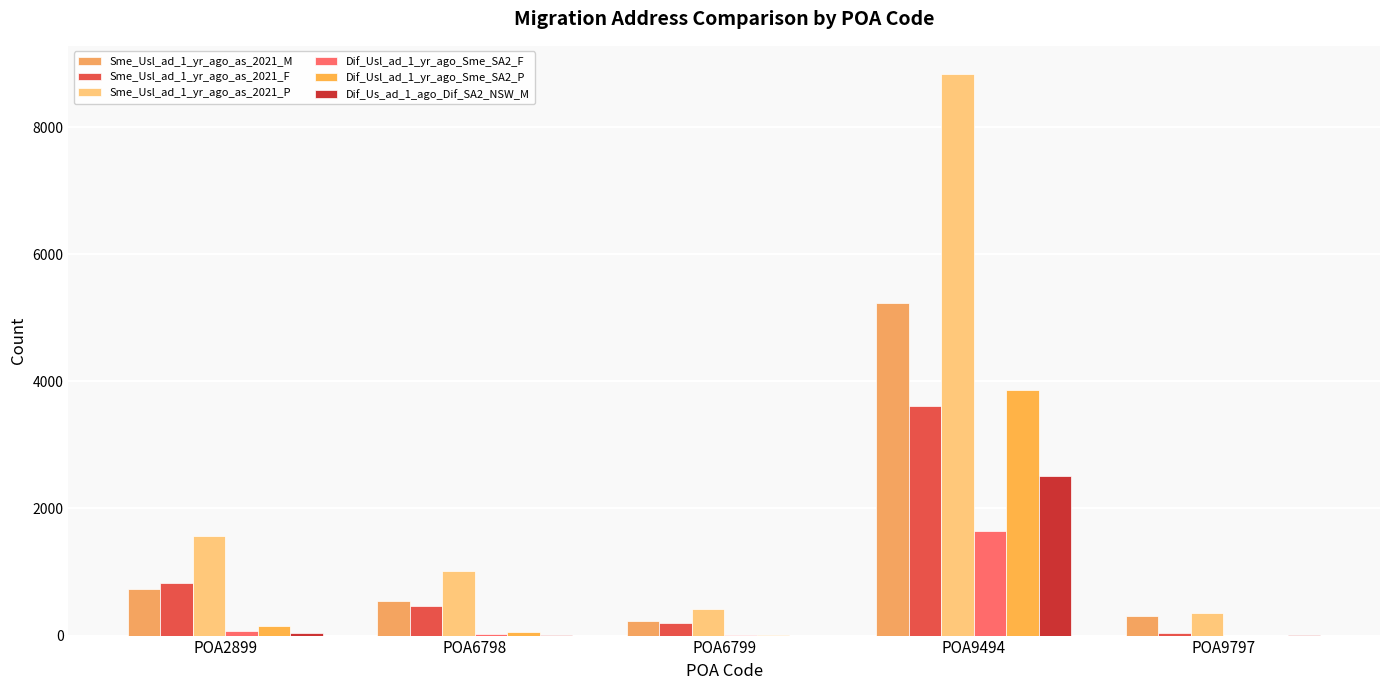

What is the sum of the Sme_Usl_ad_1_yr_ago_as_2021_M values at POA6798 and POA9797?

857